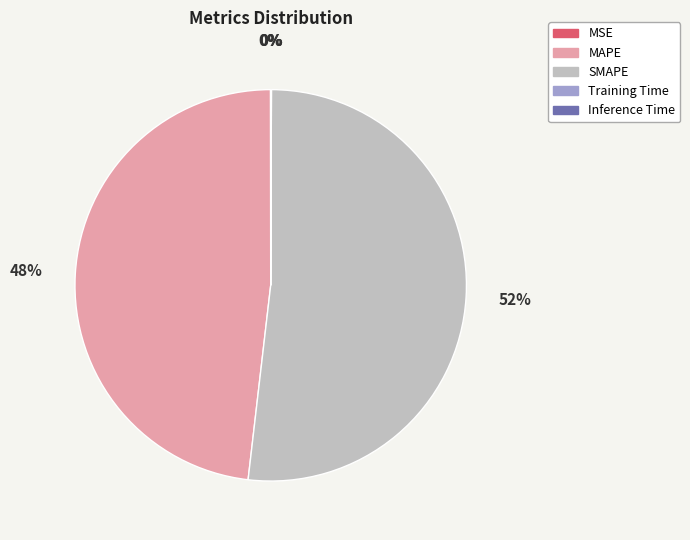

To the nearest percent, what is the combined percentage of MAPE and SMAPE?

100%